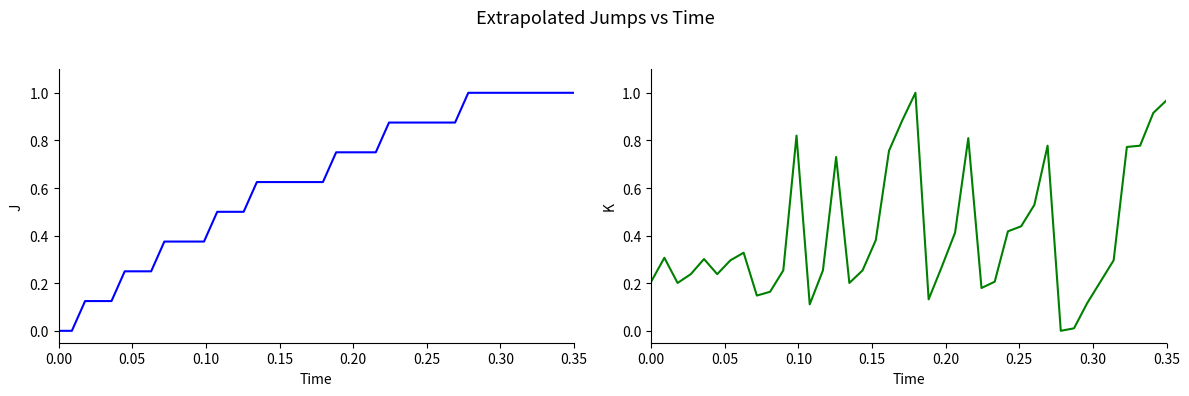

True or false: K has a value of 0.4 at 18.

False